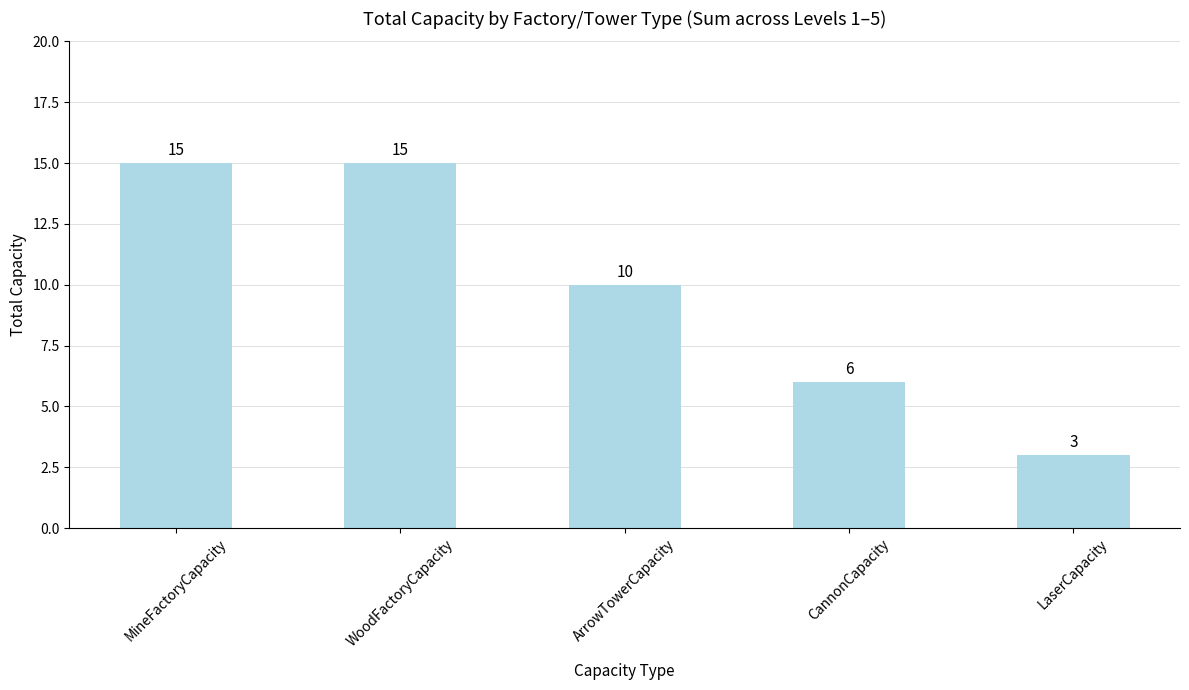

How many series are shown in this chart?

1